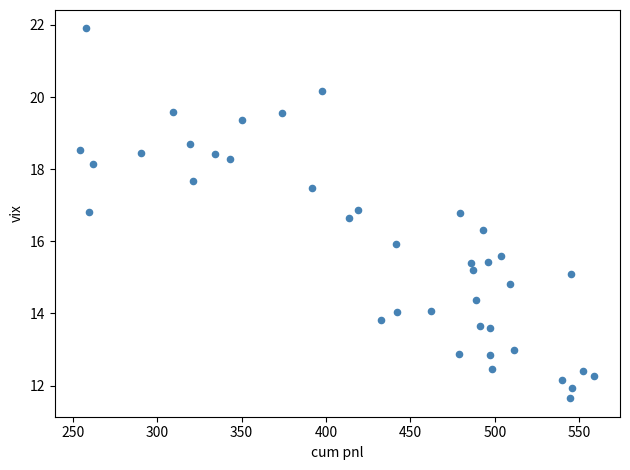

What is the range of X values (max minus min)?

304.5